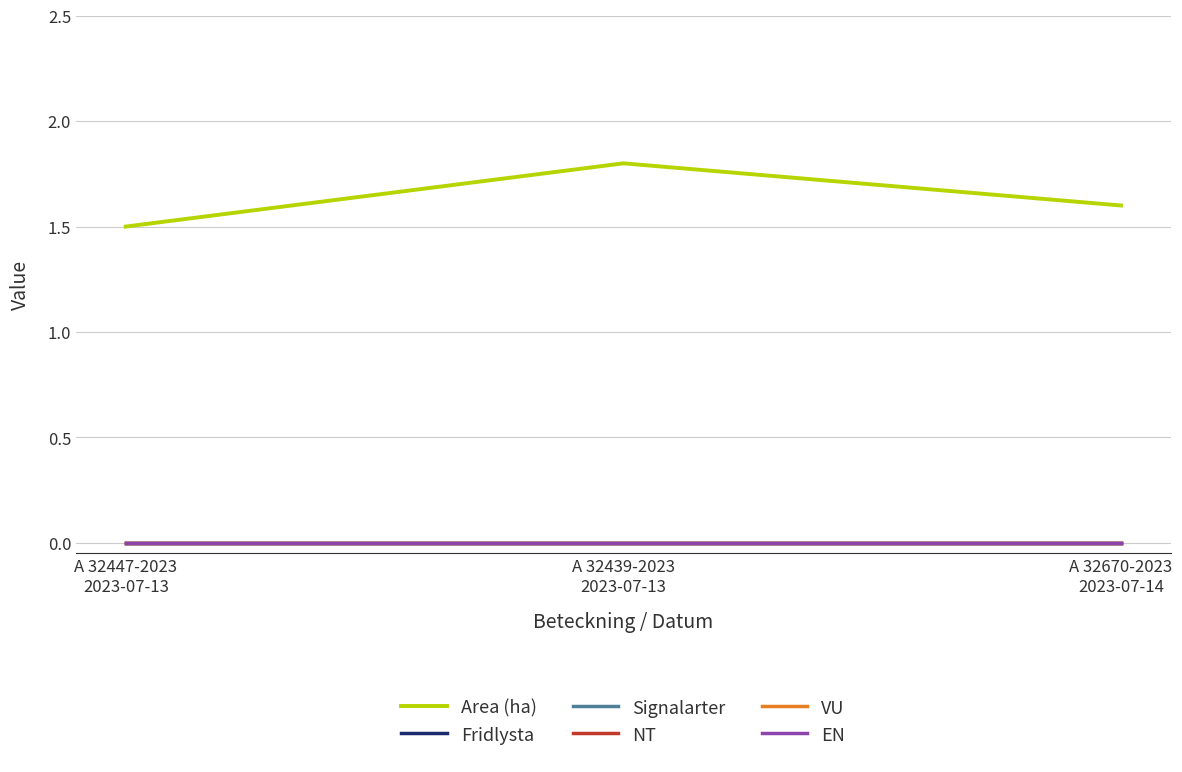

What position from the right is A 32439-2023
2023-07-13?

2